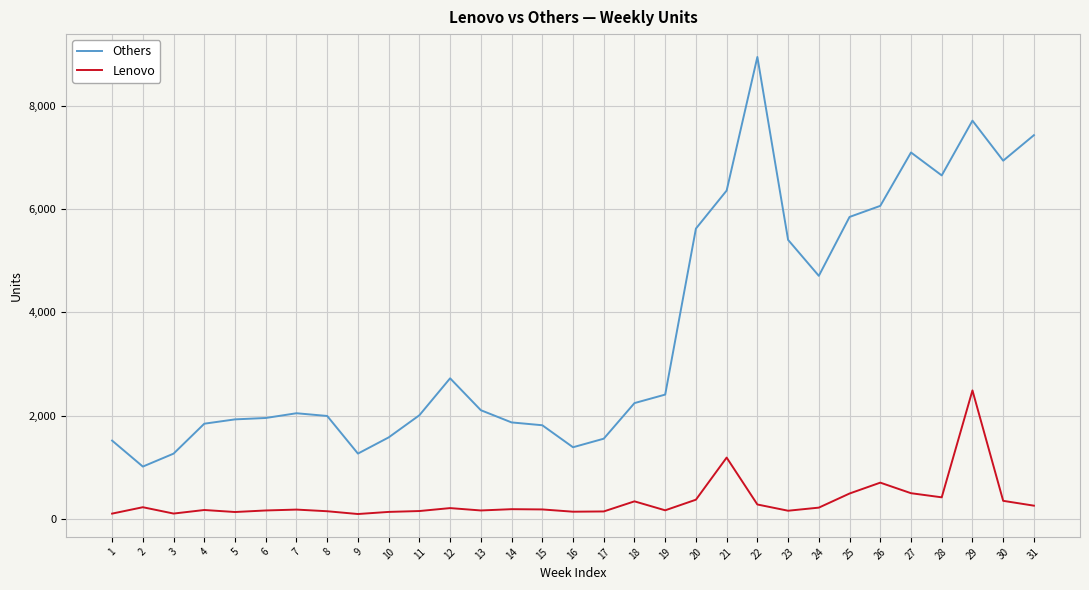

How many values in the Others series are below 2103?

15